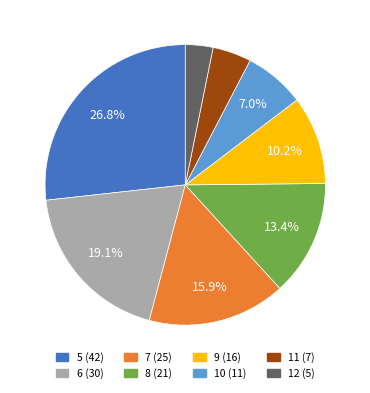

Does 11 represent more than half of the total?

No